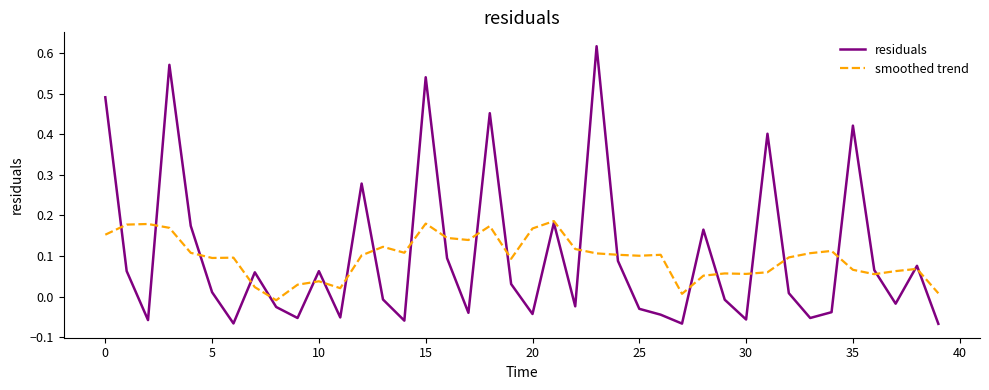

Which series has the widest spread of values?

residuals